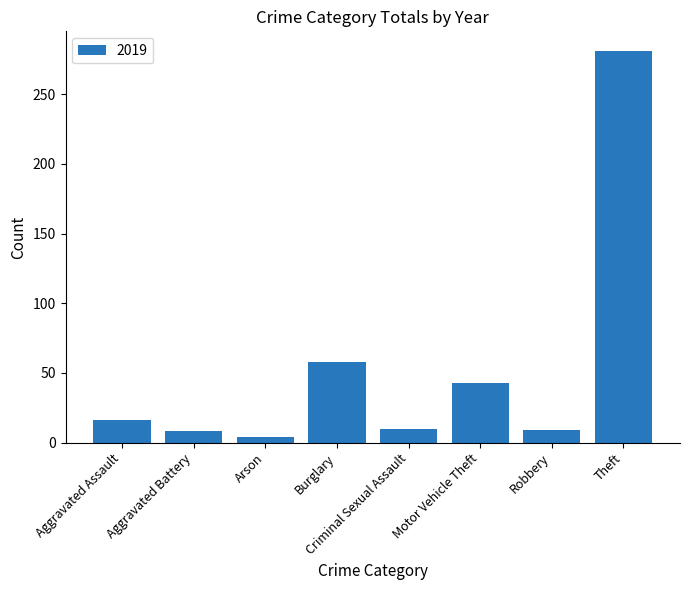

What is the difference between the maximum and minimum values?

277